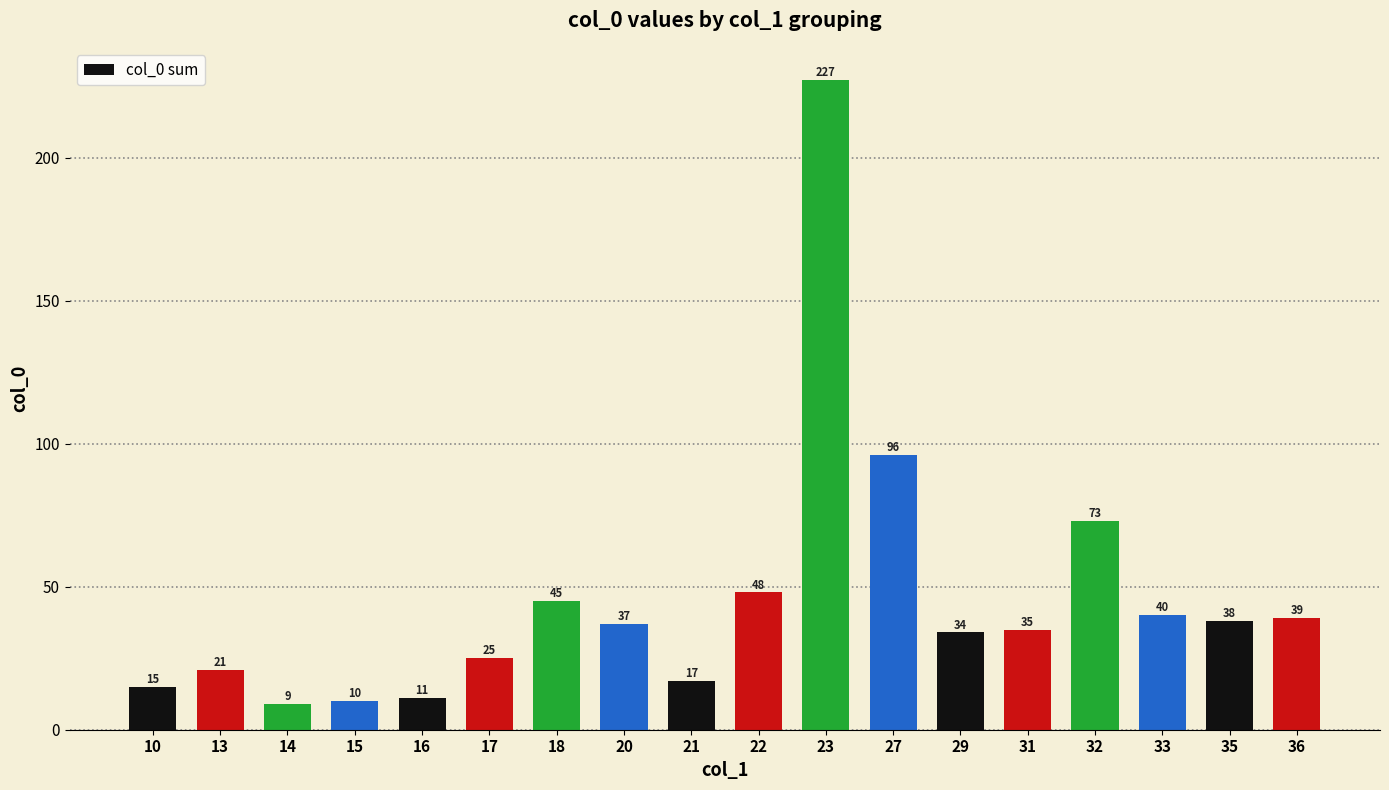

Which label corresponds to the smallest value in the chart?

14